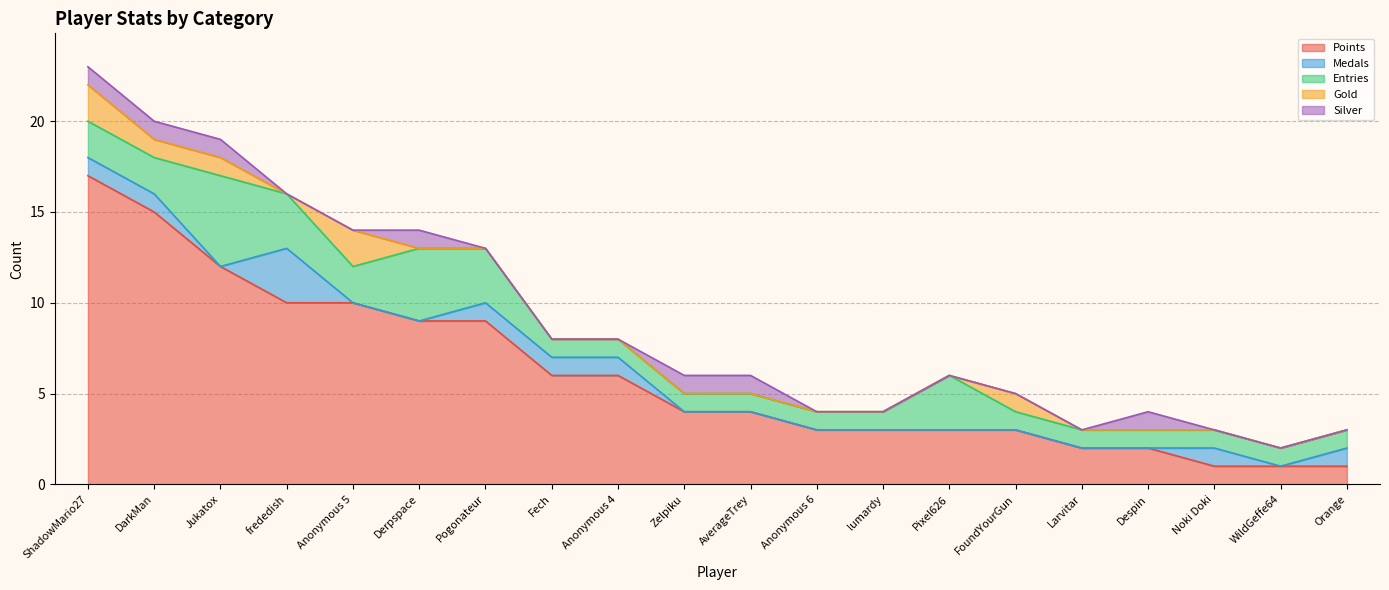

At which label does Points reach its peak?

ShadowMario27